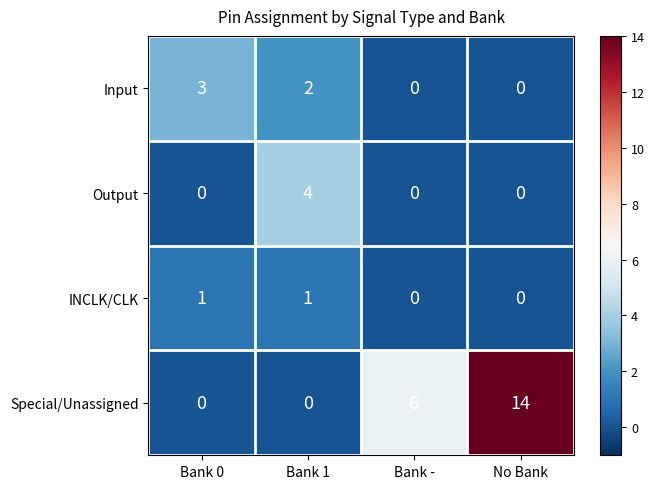

List the series in order of their peak value, highest first.

Special/Unassigned, Output, Input, INCLK/CLK